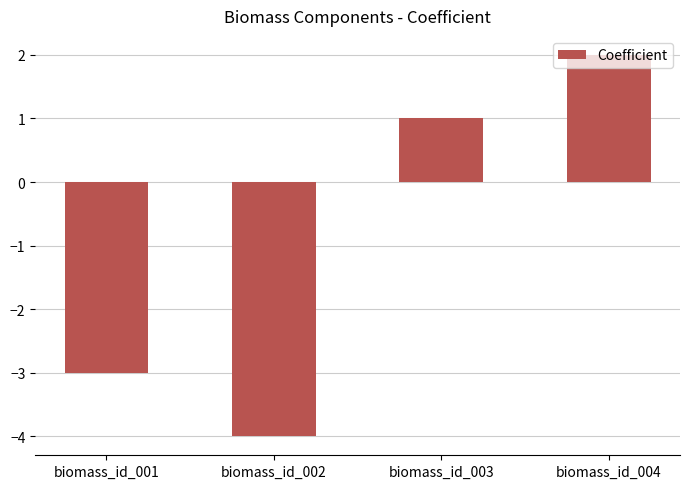

How many values are below zero?

2